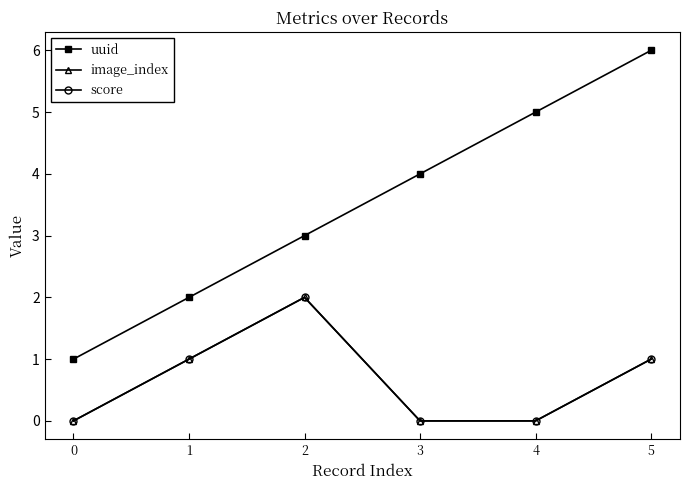

At how many categories does at least one series exceed 4?

2